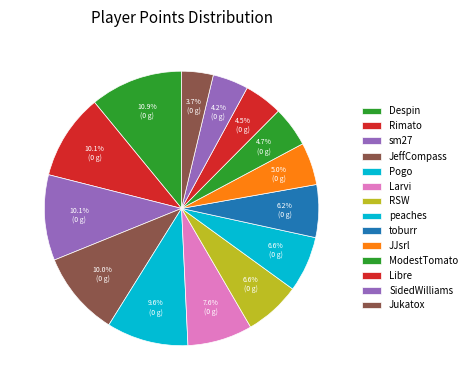

How many slices are in this pie chart?

14